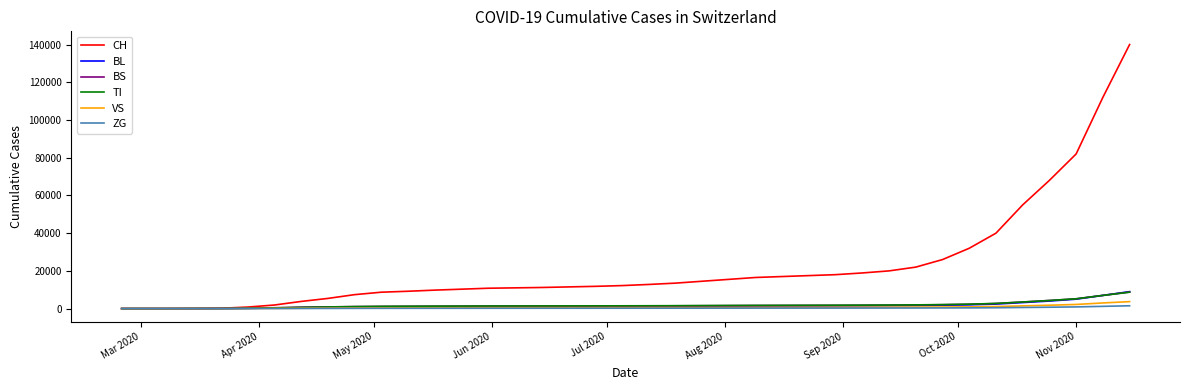

Which series has the widest spread of values?

CH